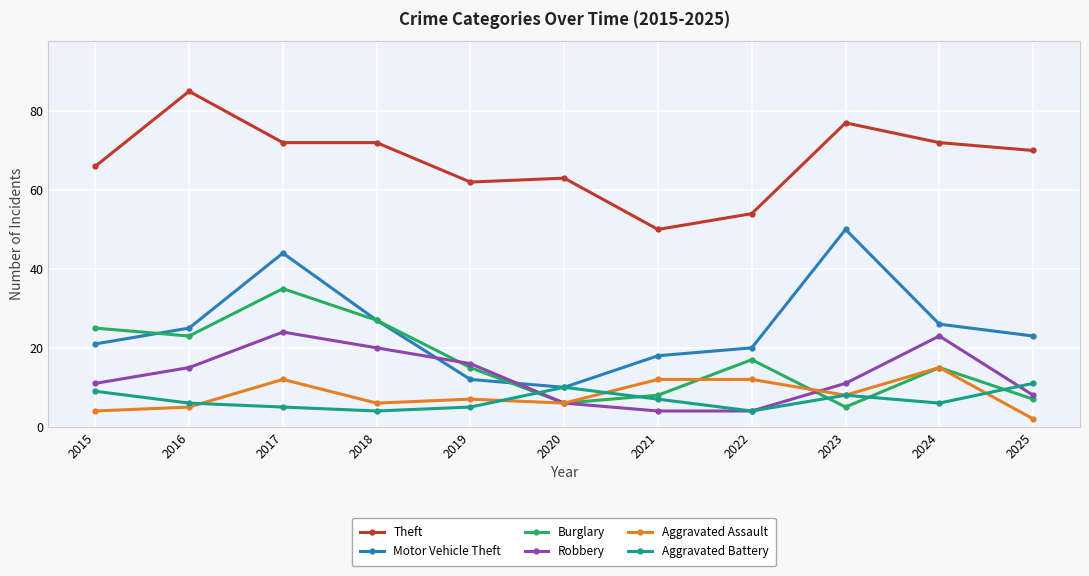

Where is the first local maximum for Burglary?

2017